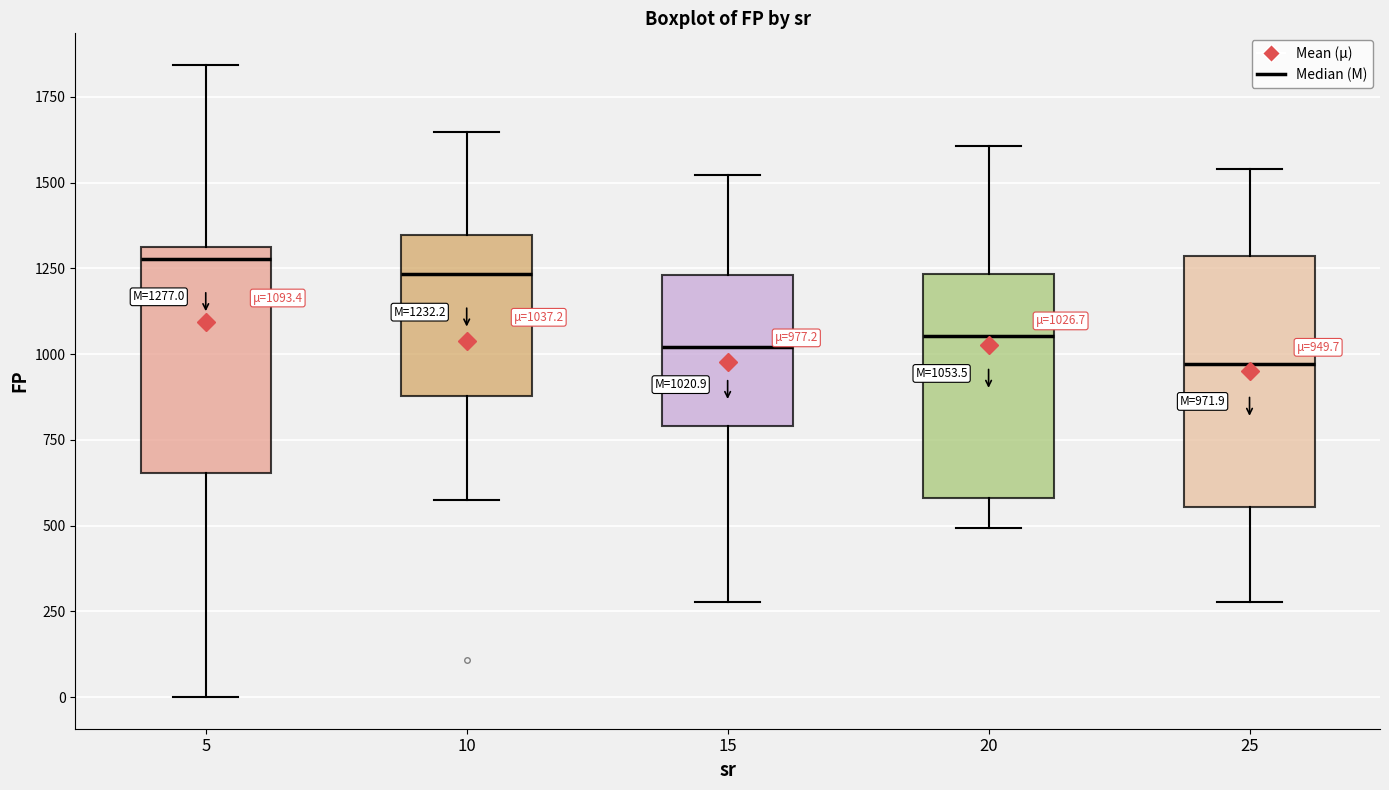

Comparing the boxes themselves (not the whiskers), which one is the tallest?

25